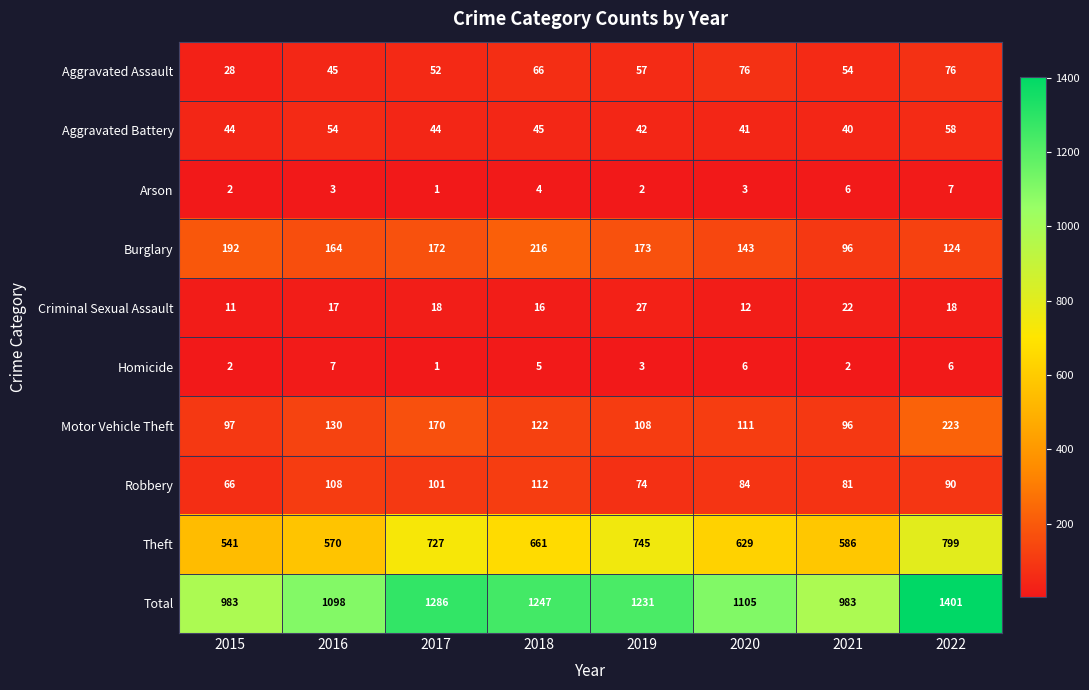

Which series changed the most between 2016 and 2020?

Theft